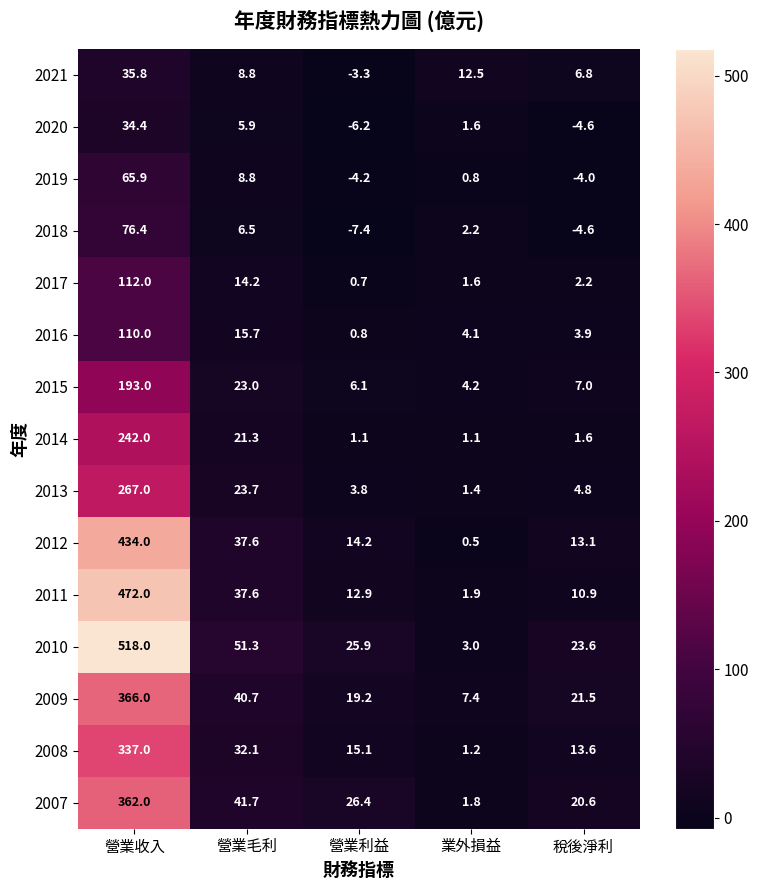

The 2010 series shows 25.9 at 營業利益. True or false?

True